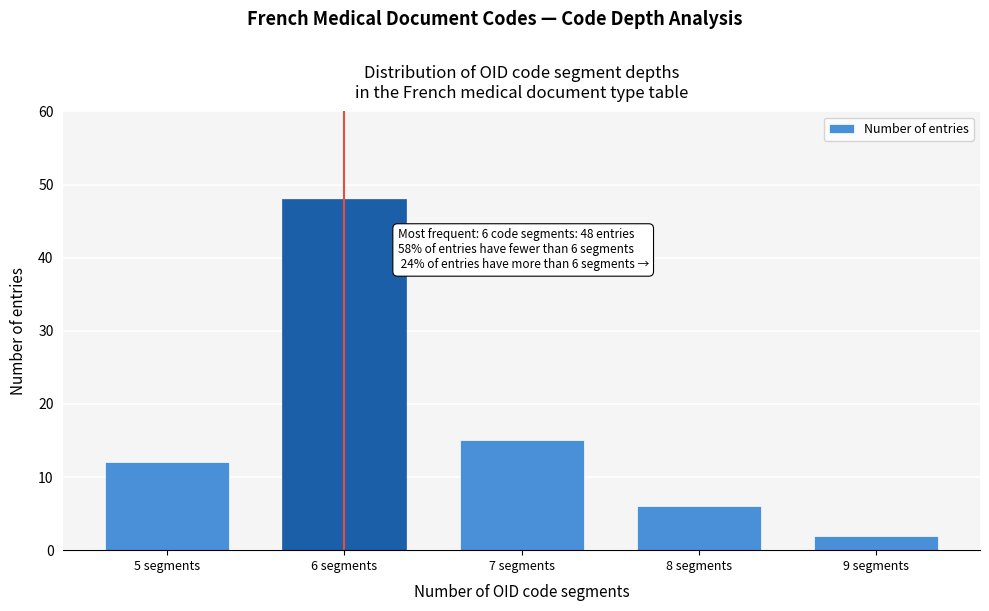

Reading left to right, extract all data points from this chart.

12	48	15	6	2